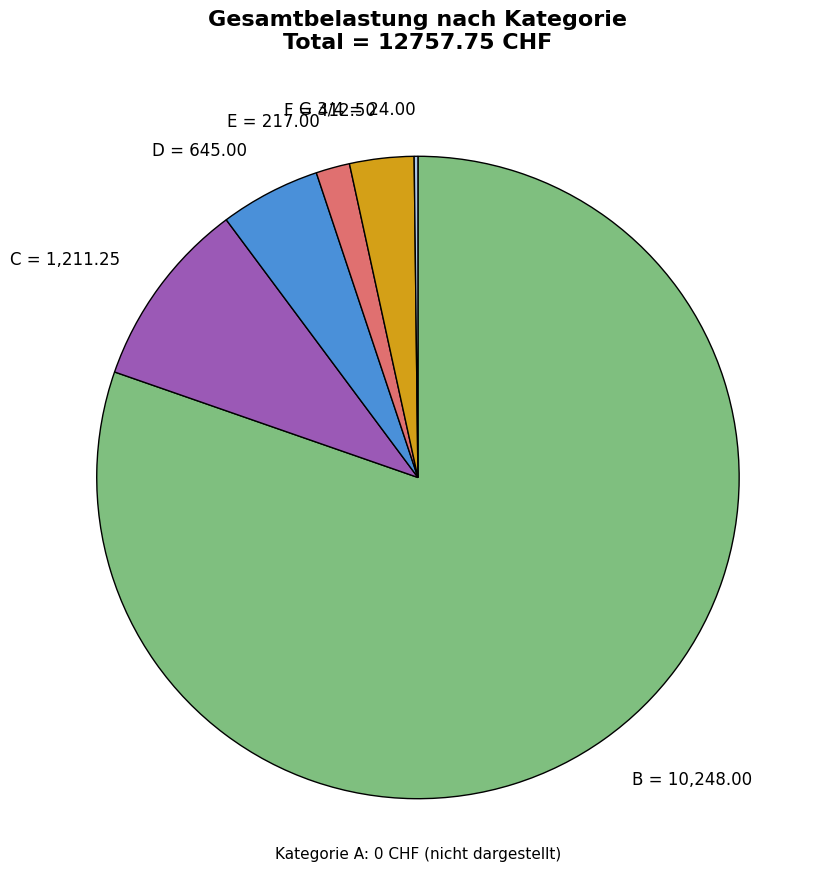

Does B = 10,248.00 represent more than half of the total?

Yes